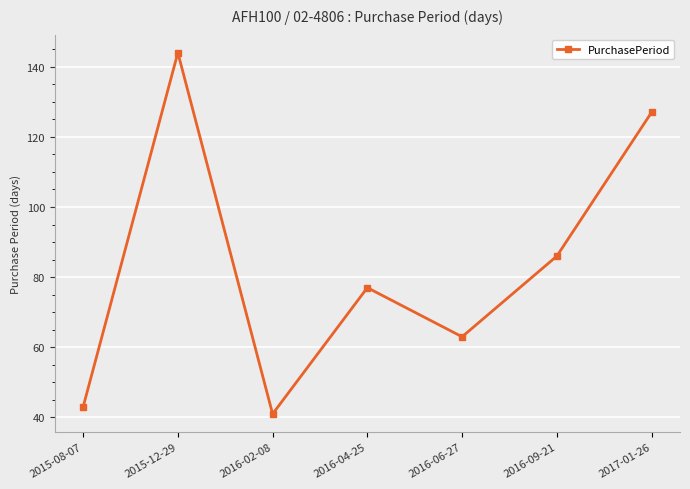

How many points are higher than both their immediate neighbors (excluding endpoints)?

2